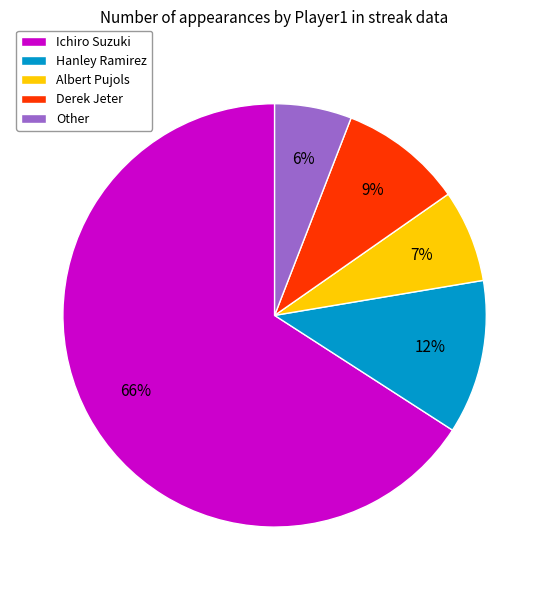

Which slice is the largest?

Ichiro Suzuki